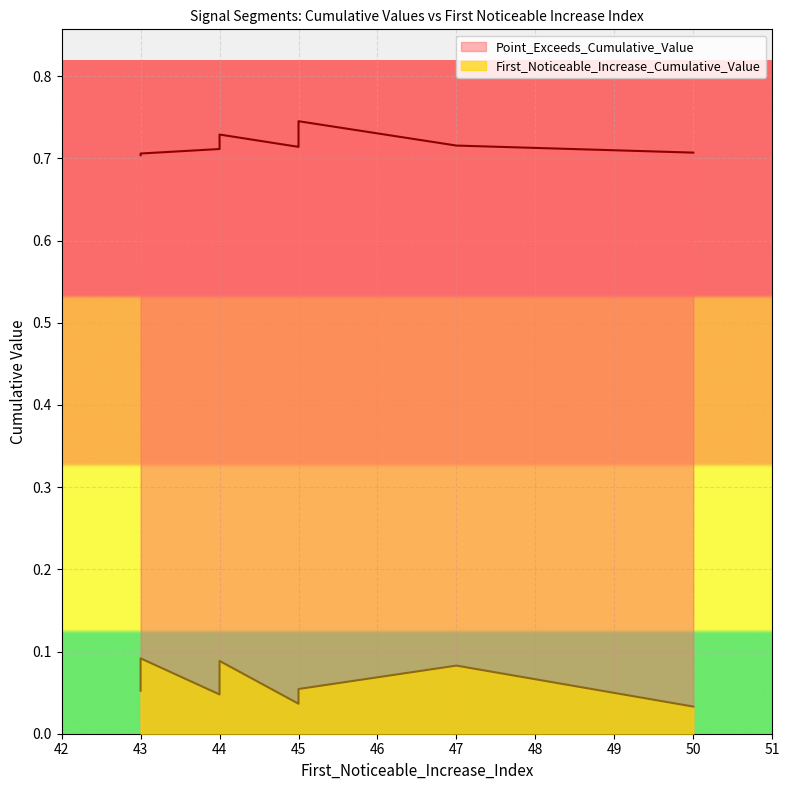

How many Point_Exceeds_Cumulative_Value values are between 0 and 1?

10